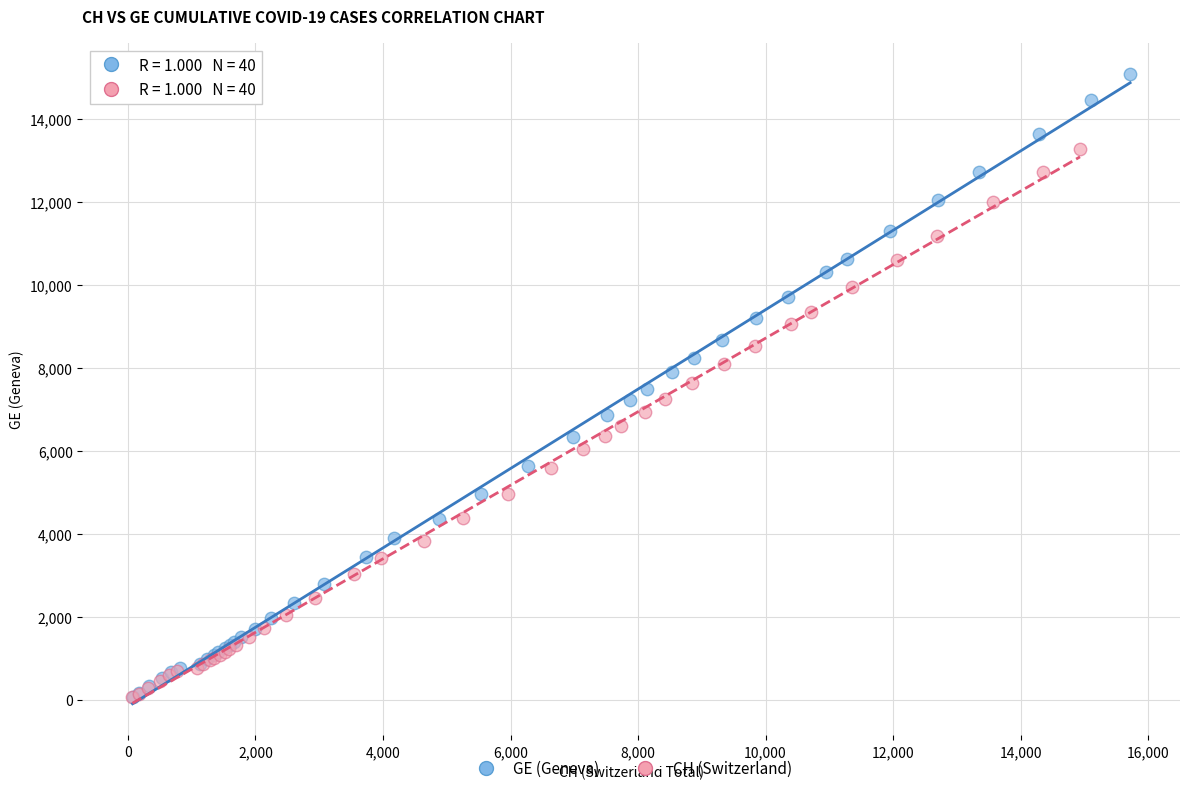

Which series has the largest Y range (max minus min)?

GE (Geneva)